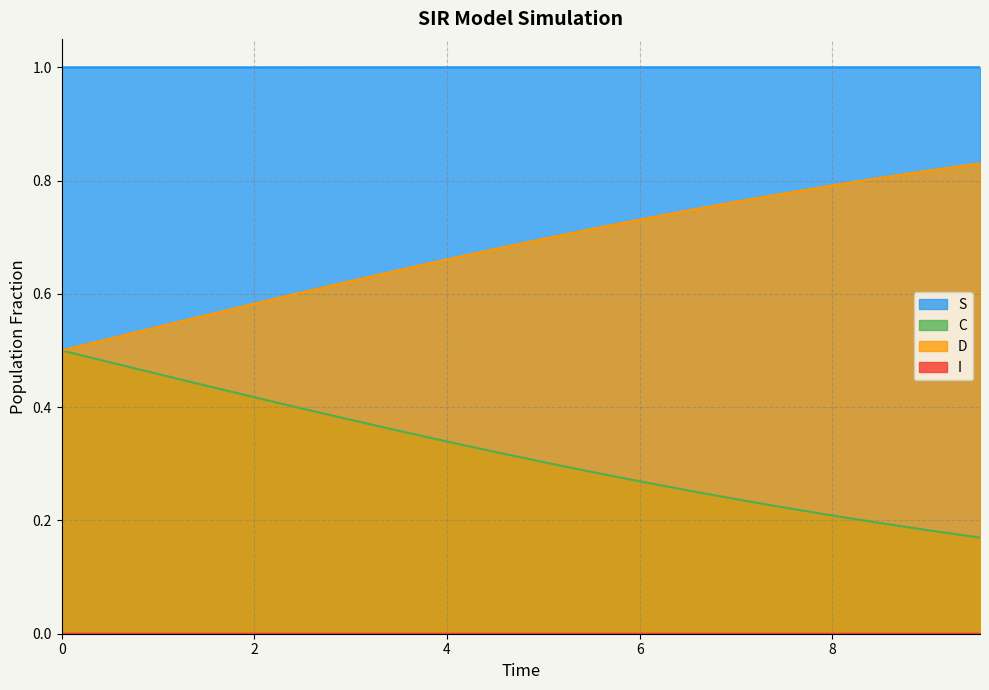

At how many categories does at least one series exceed 0?

20